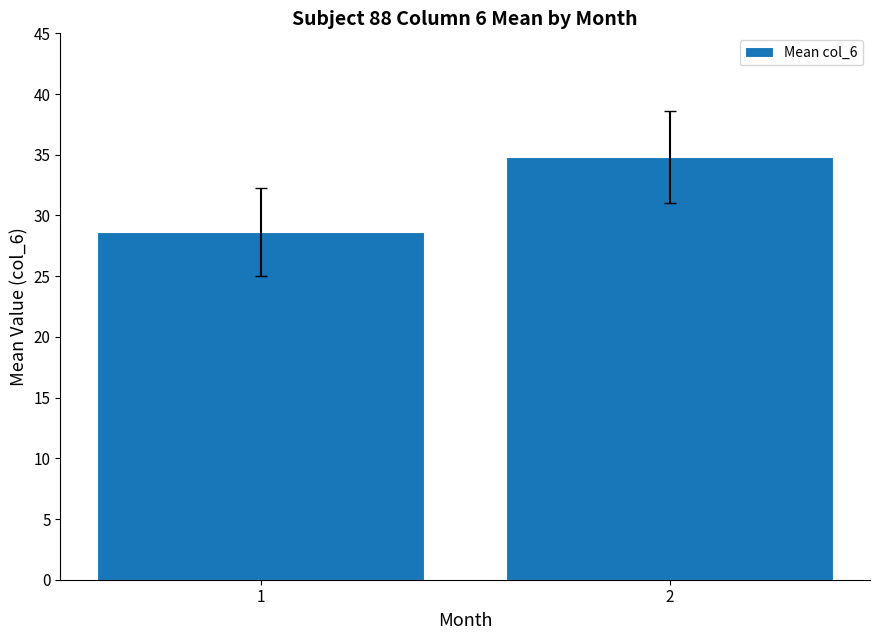

At which label is the value closest to 31?

1